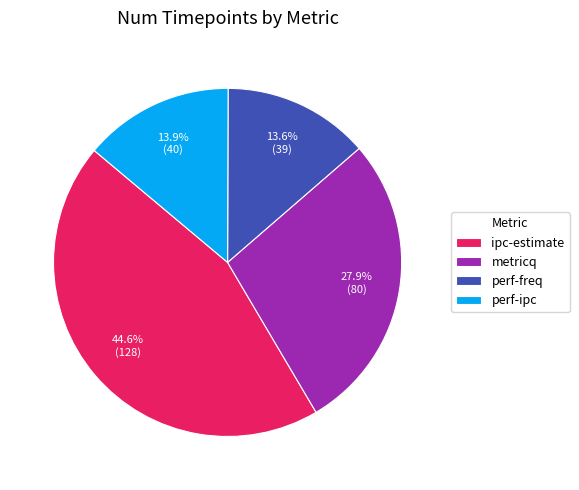

What percentage is the perf-freq slice, to the nearest percent?

14%